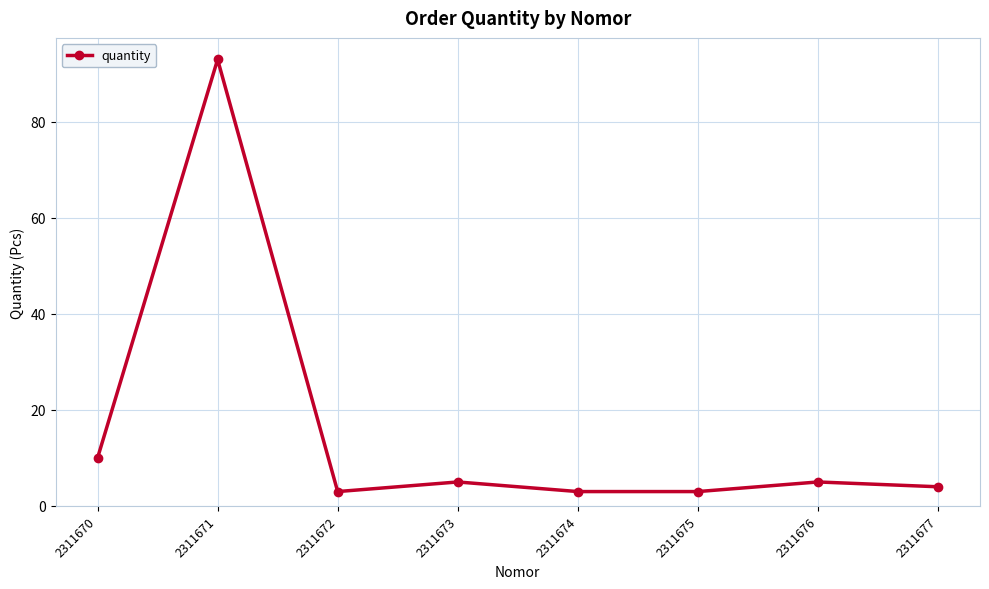

How many points are higher than both their immediate neighbors (excluding endpoints)?

3